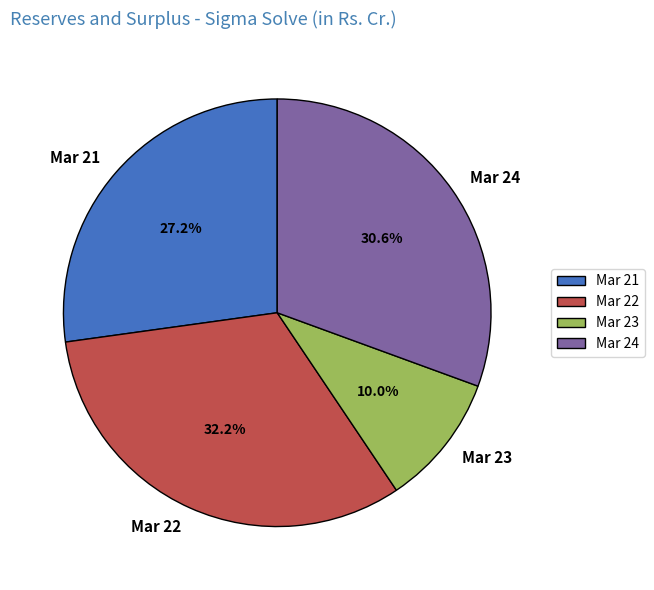

Between Mar 21 and Mar 23, which is larger?

Mar 21